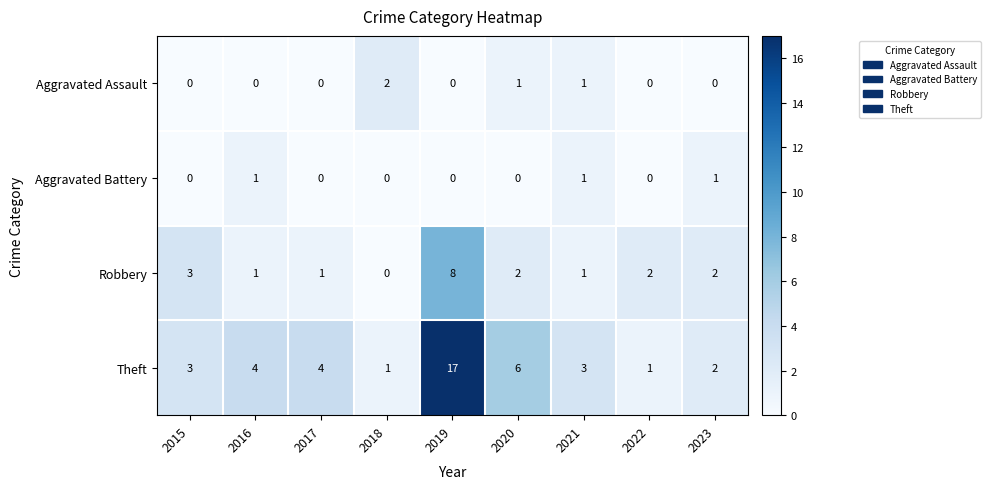

What is the sum of all Aggravated Battery values?

3